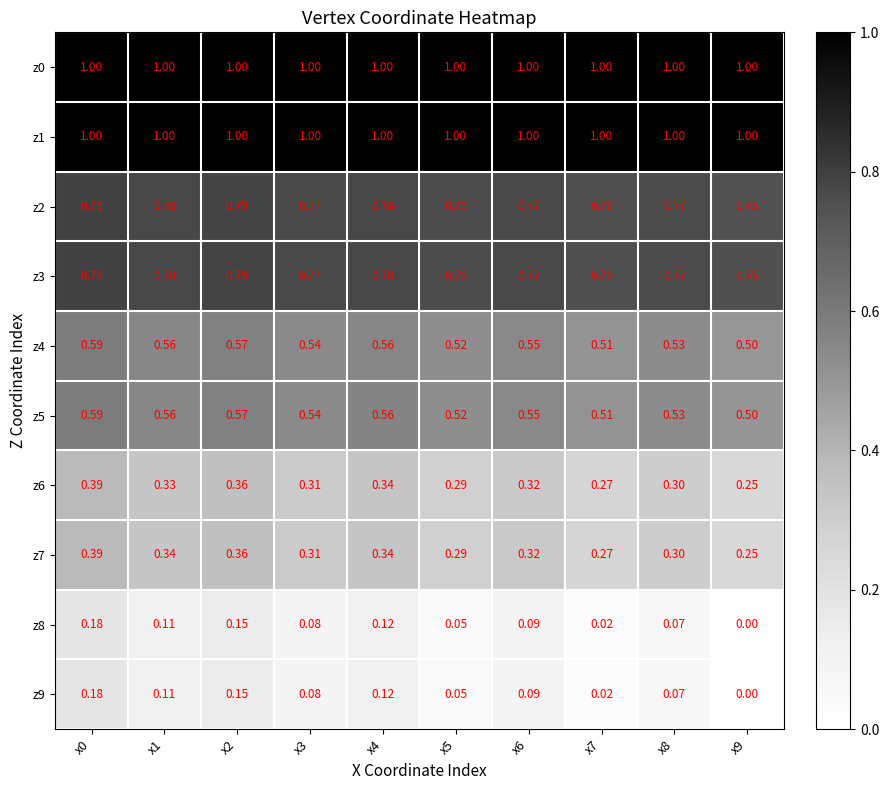

Is the value of z2 at x2 greater than the value of z6 at x9?

Yes